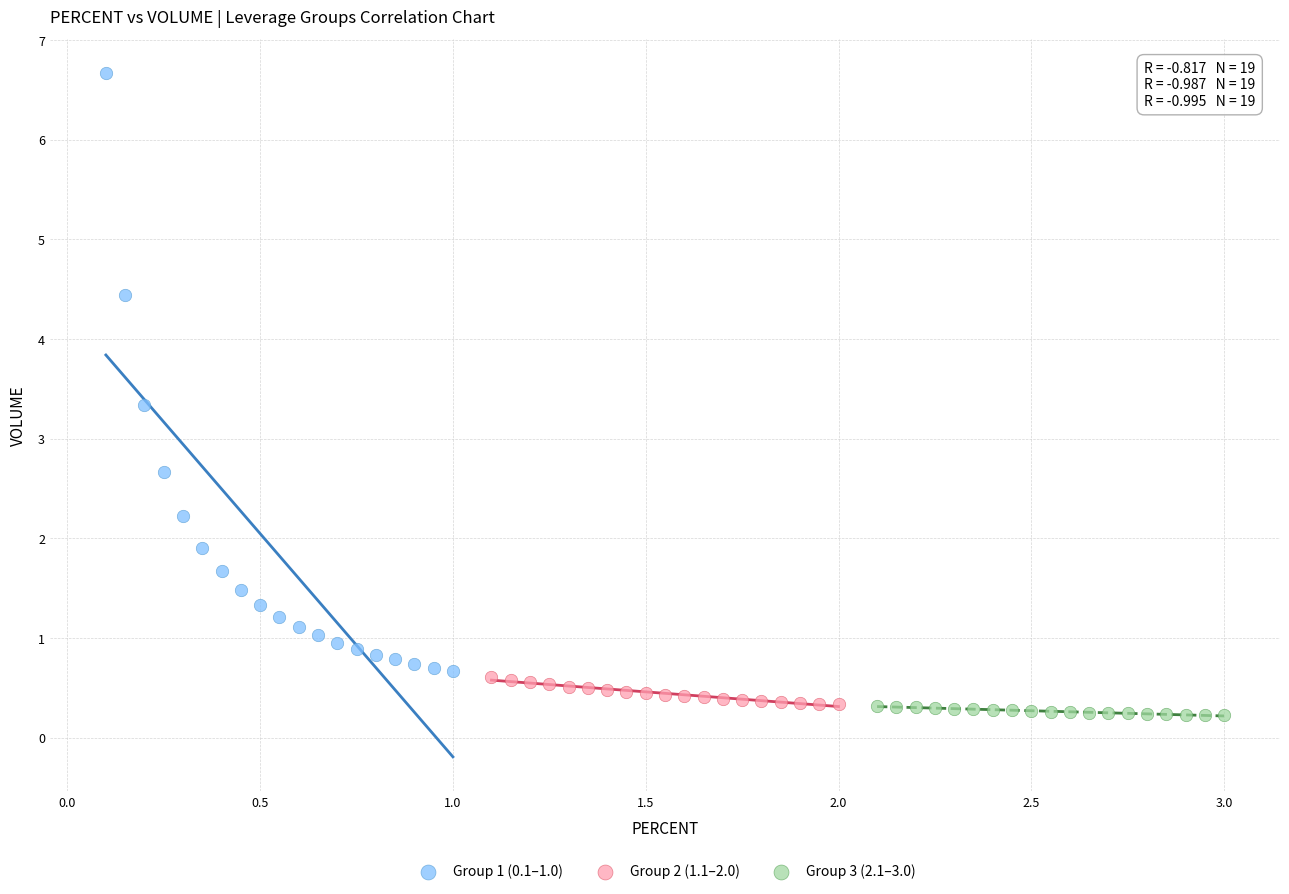

Which series has the largest Y range (max minus min)?

Group 1 (0.1–1.0)